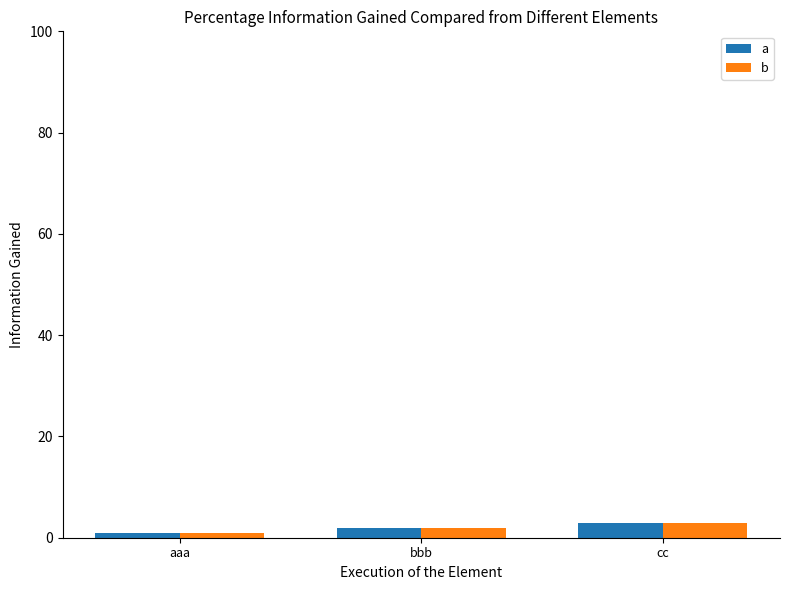

What is the total value across all series at bbb?

4